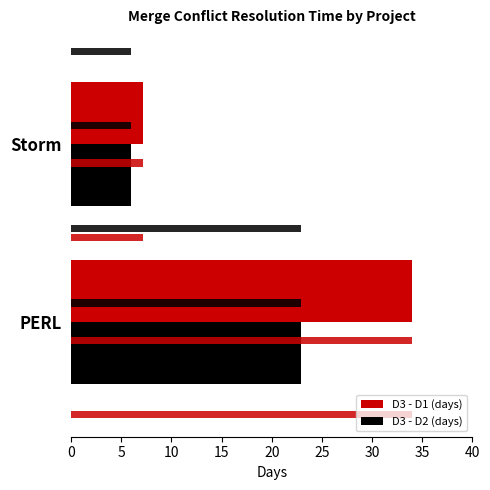

Which series has the largest total across all categories?

D3 - D1 (days)